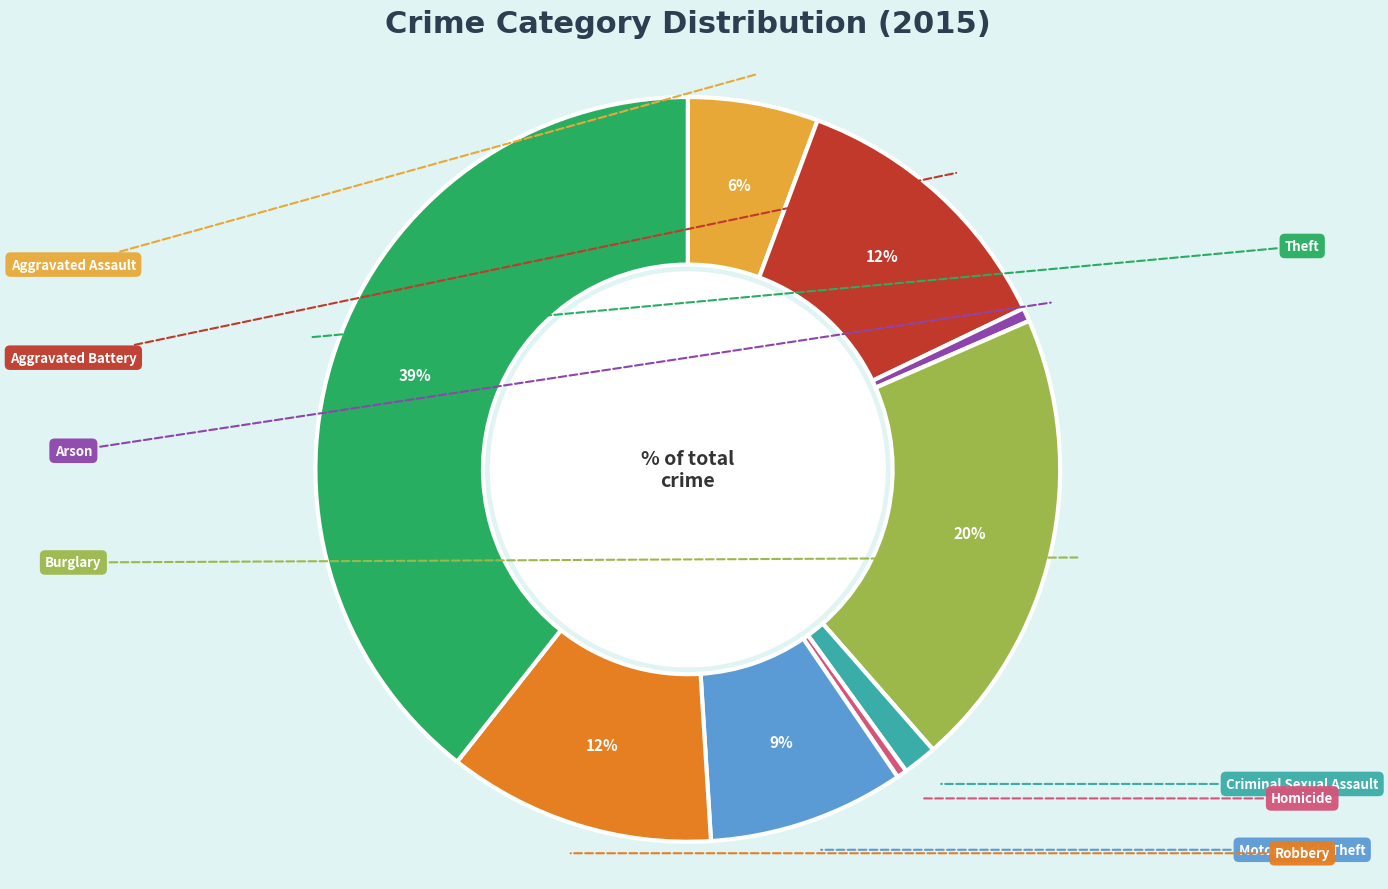

Is there any slice that represents more than half of the pie?

No